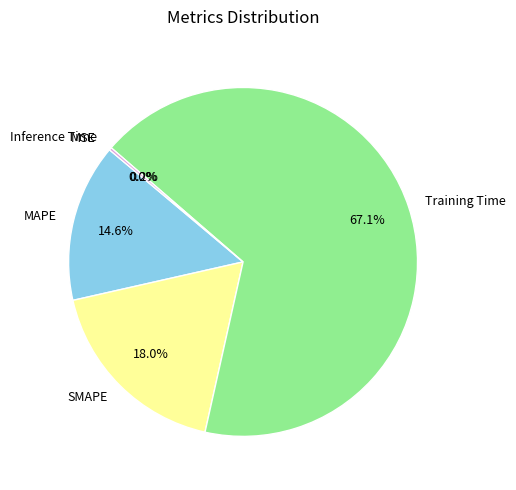

What percentage is the Training Time slice, to the nearest percent?

67%